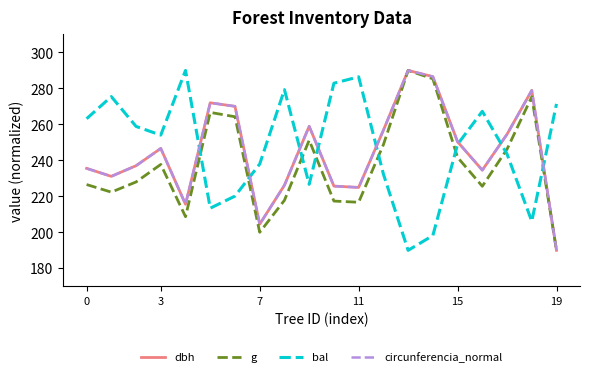

What is the highest value of the g series?

290.0